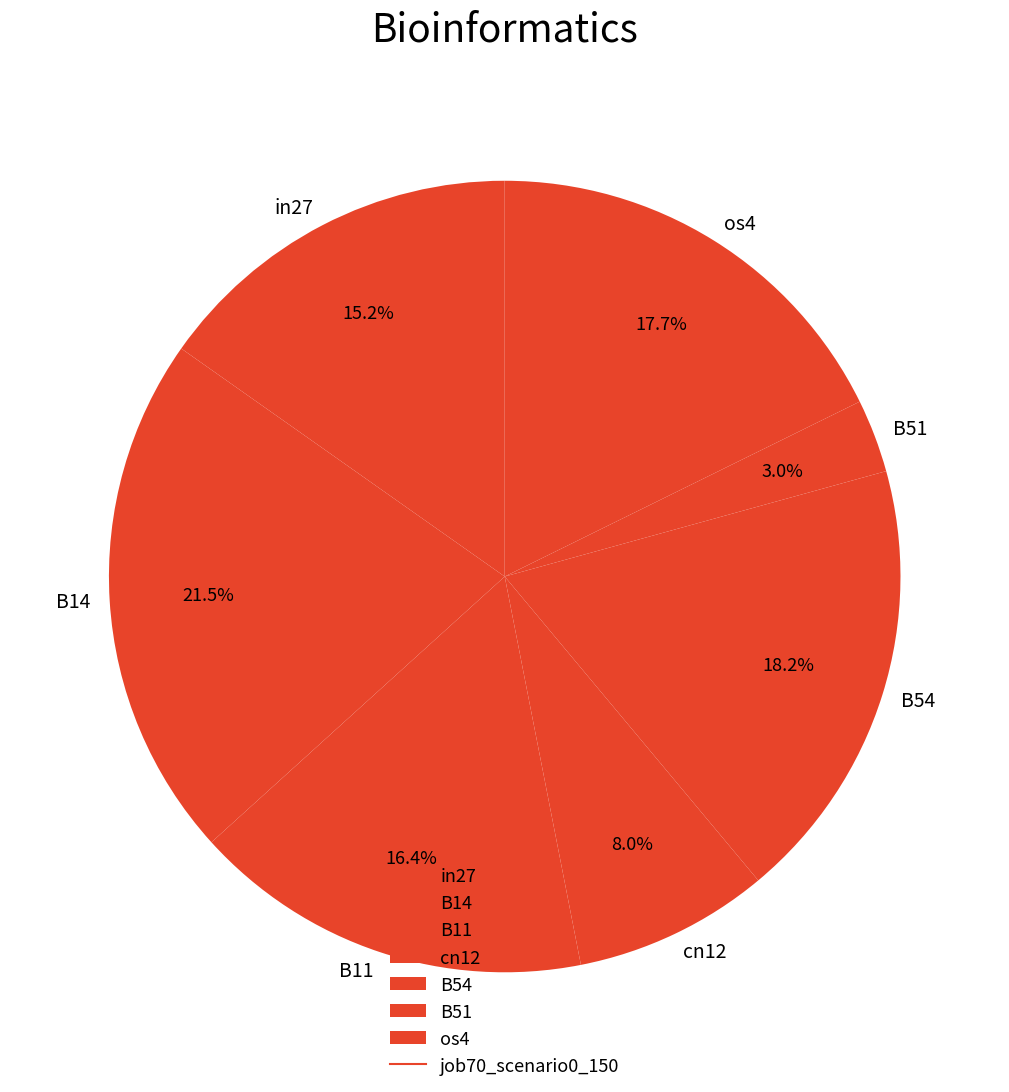

Is there a majority slice in this chart?

No